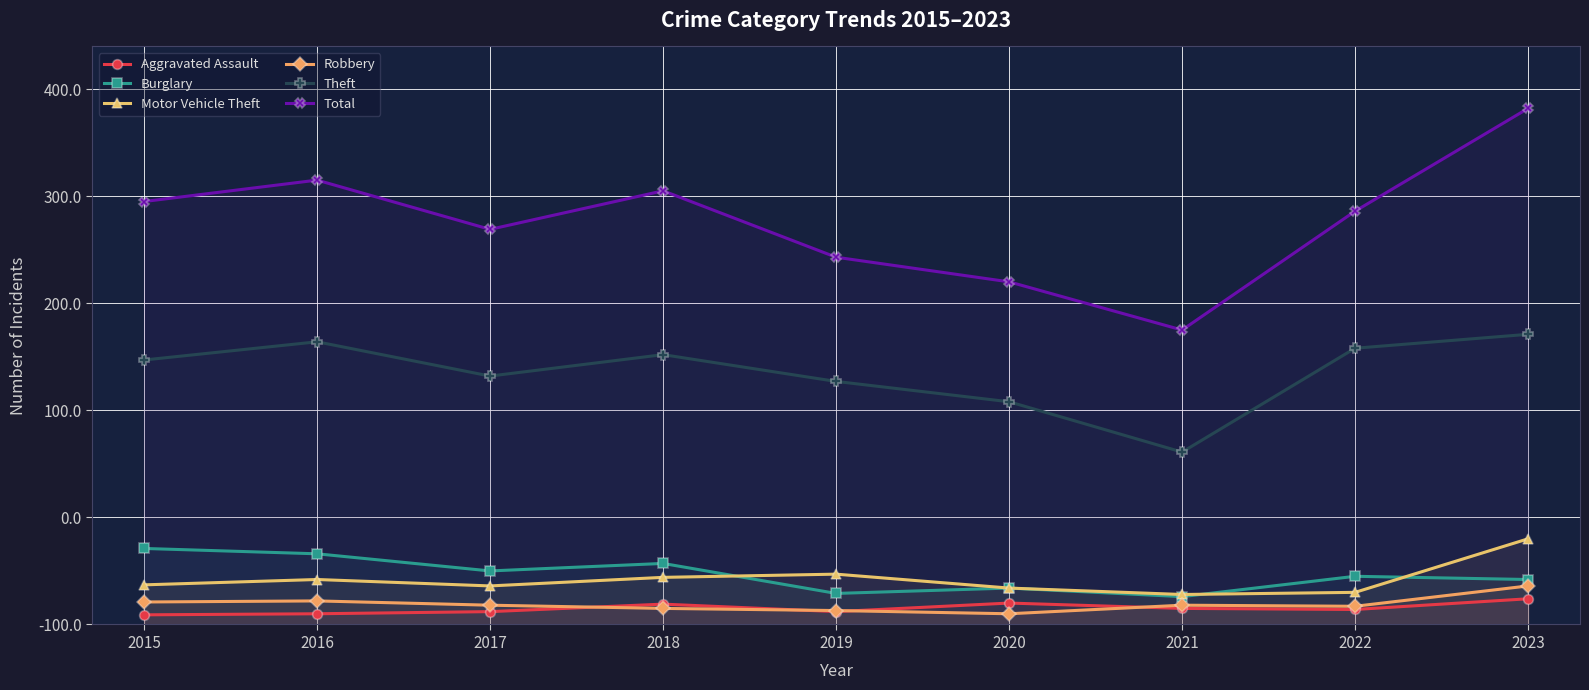

What is the minimum value shown in the chart?

9